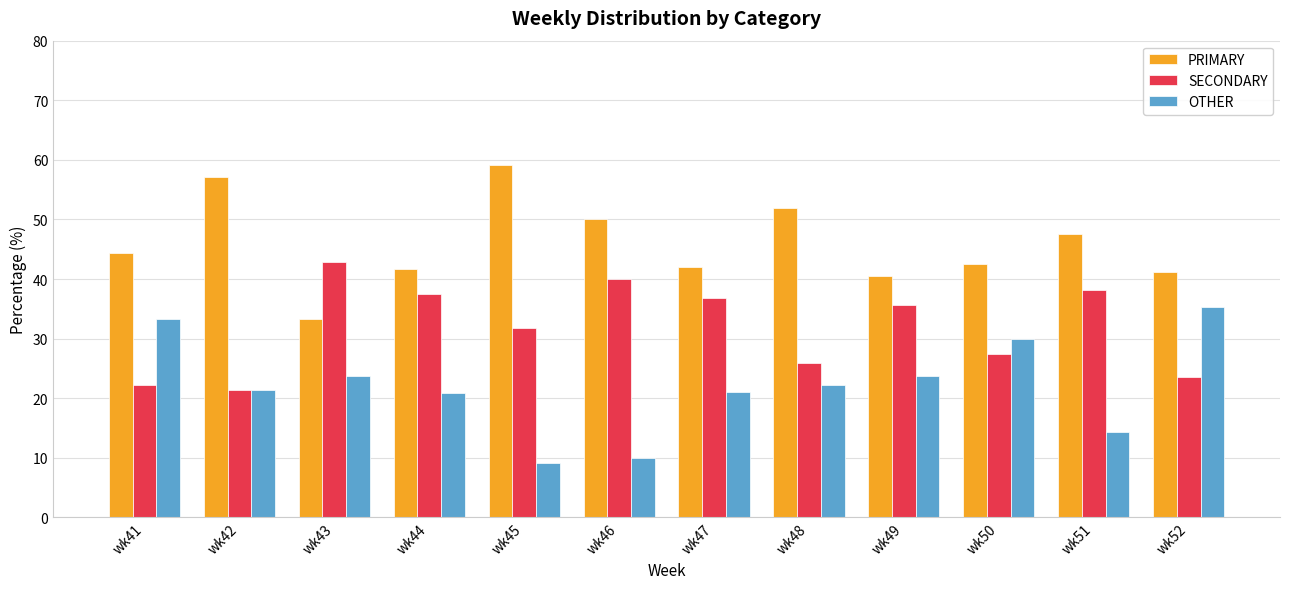

What is the difference between the second highest and minimum values in the SECONDARY series?

18.6